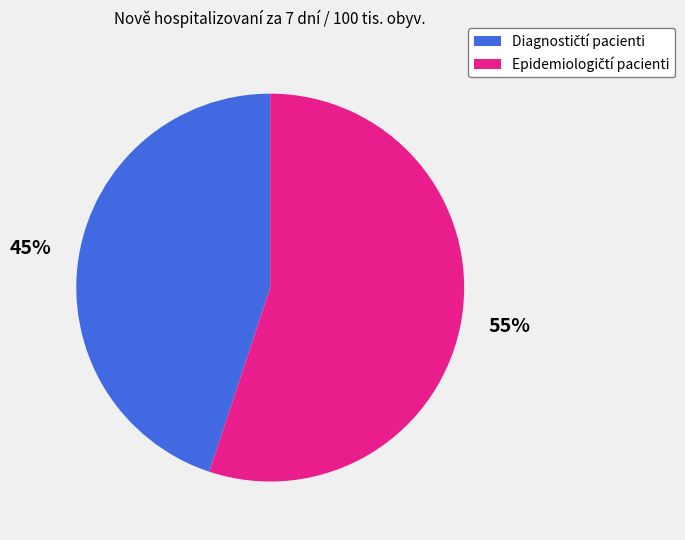

Is there any slice that represents more than half of the pie?

Yes